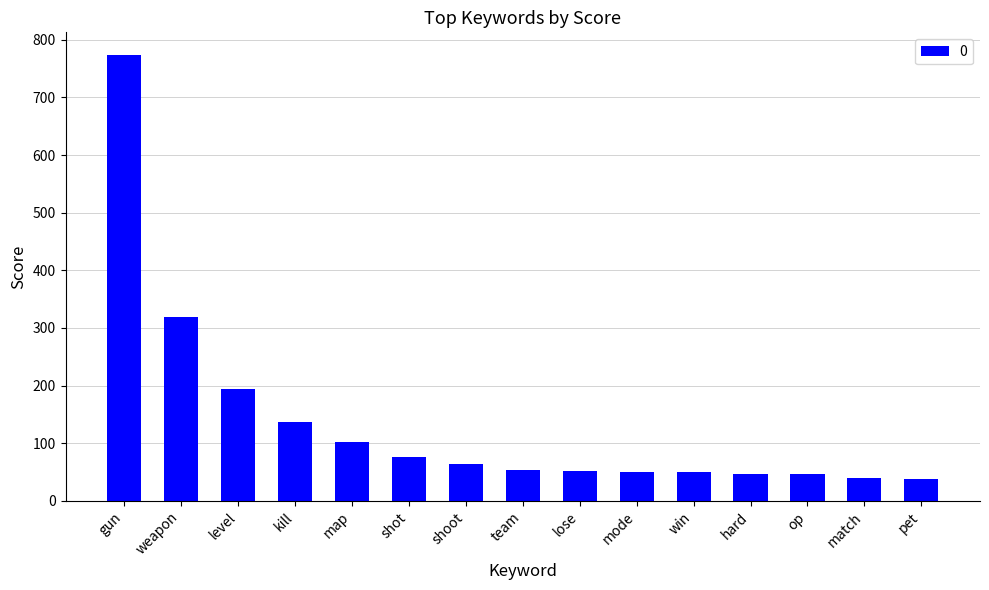

Is it true that the value at weapon is 318.4?

True